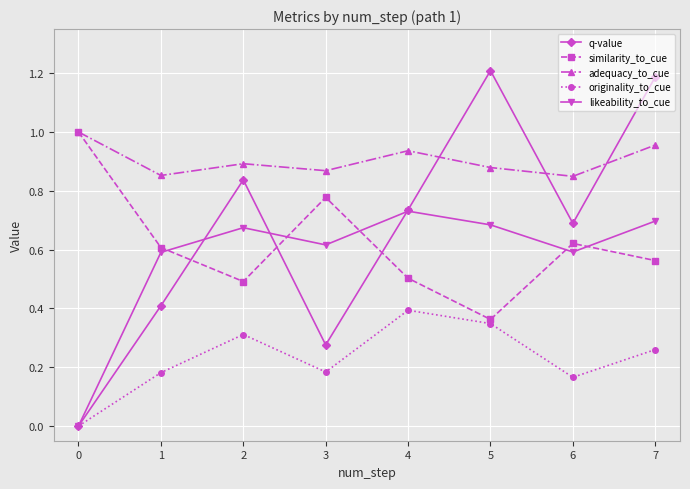

Where is the first local maximum for likeability_to_cue?

2